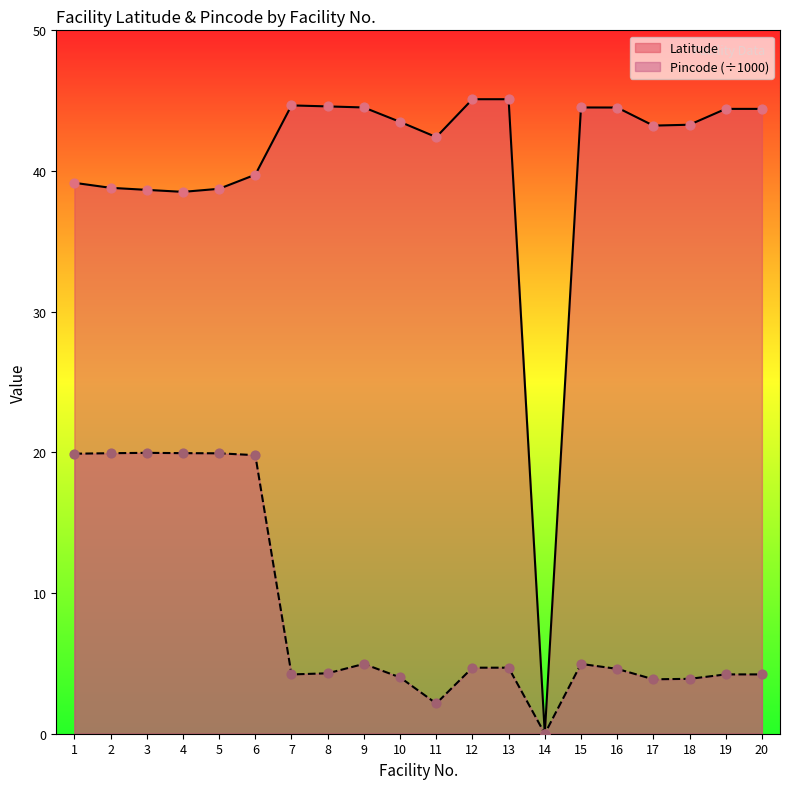

At which category is the sum across all series the highest?

6